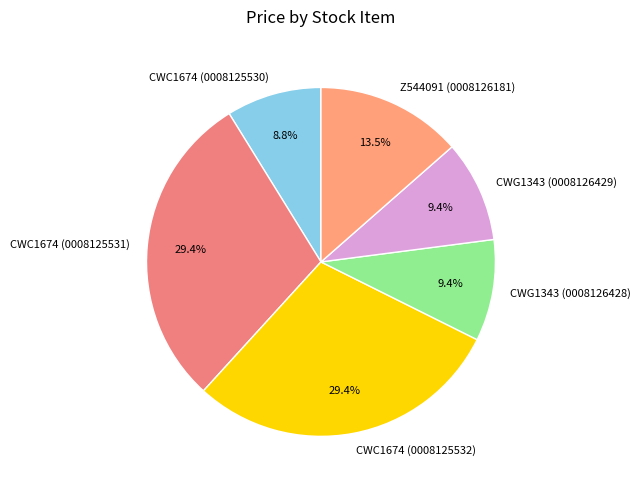

Approximately how many times larger is the value at CWC1674 (0008125530) compared to CWG1343 (0008126429)?

0.9